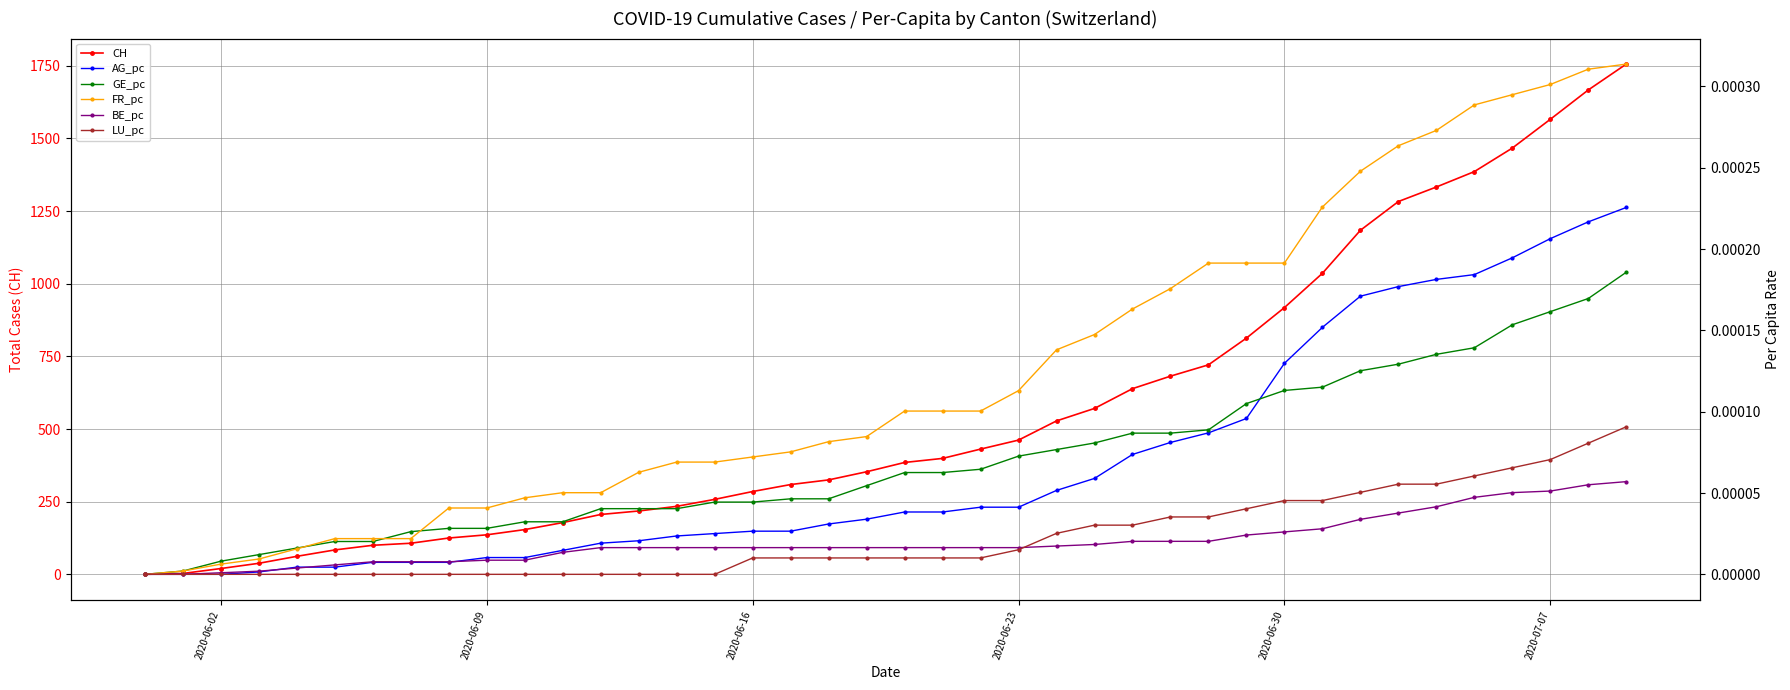

At how many categories does at least one series exceed 913?

10